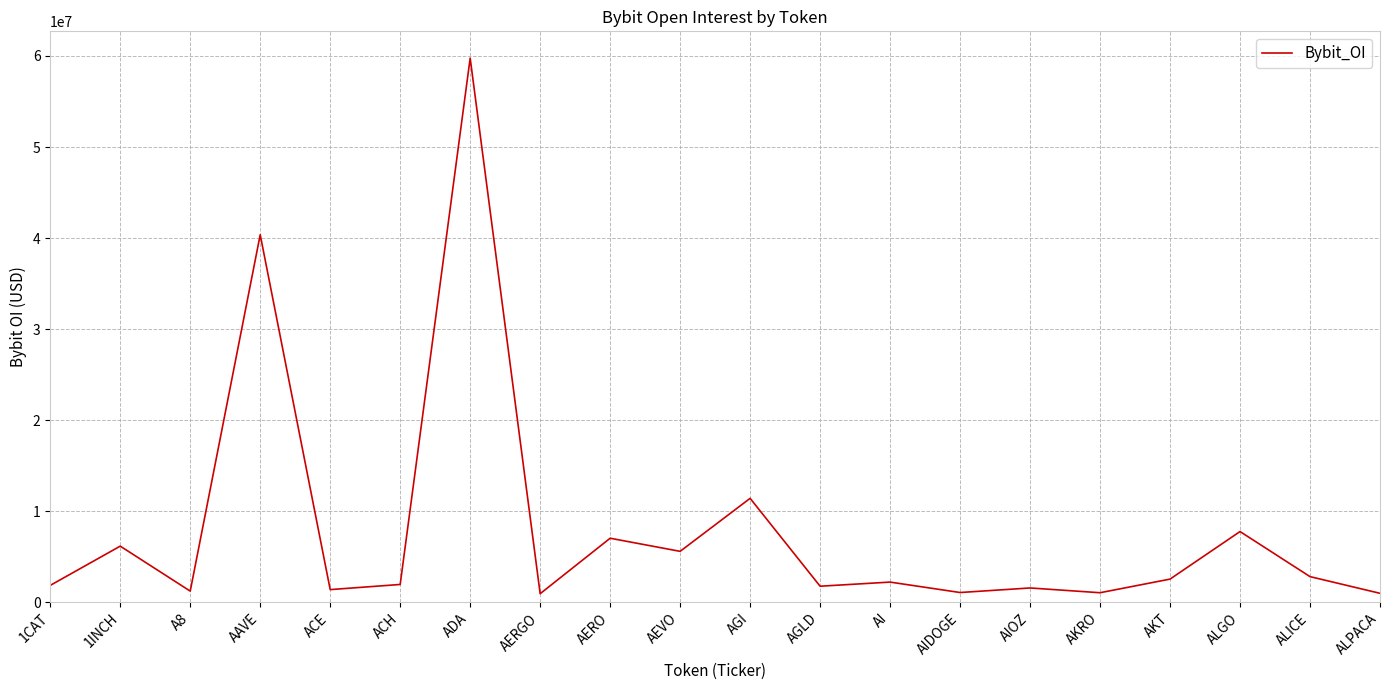

What position from the right is AEVO?

11